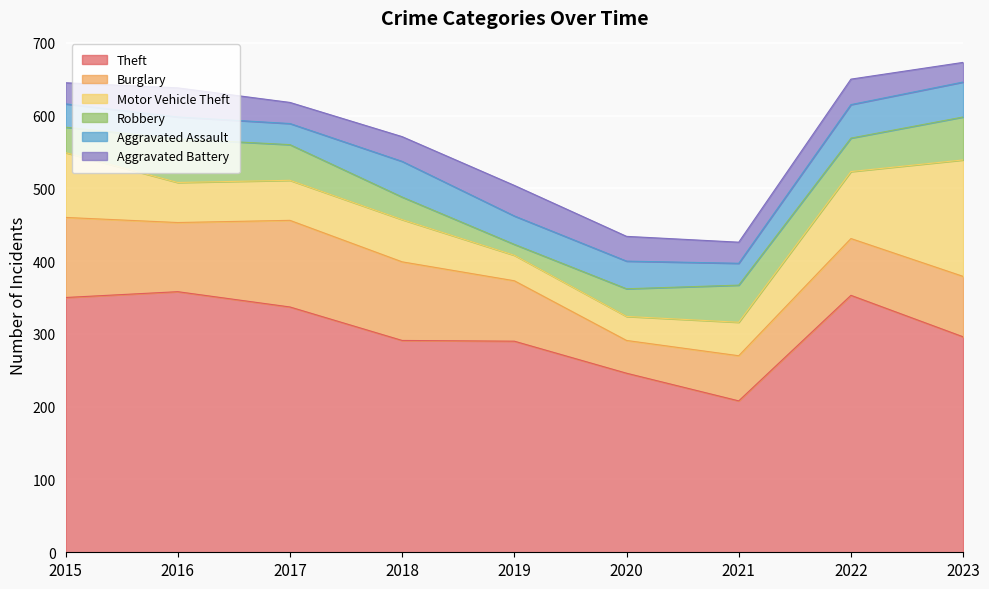

Between 2020 and 2017, which is larger?

2017